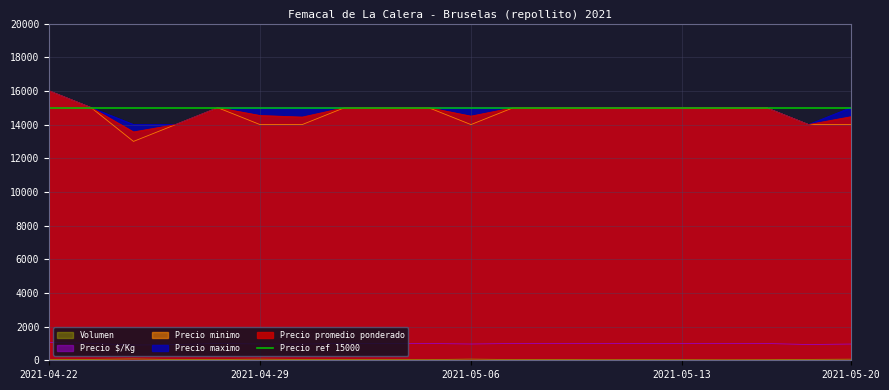

What is the label of the 14th point from the left?

2021-05-11